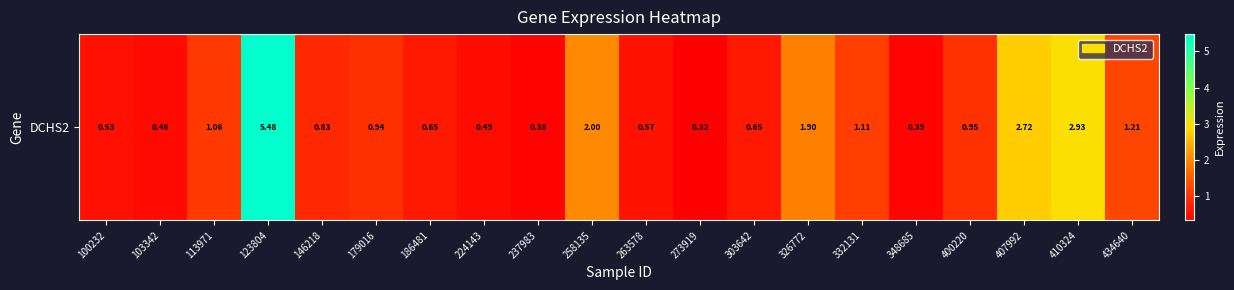

How many categories are shown in the chart?

20